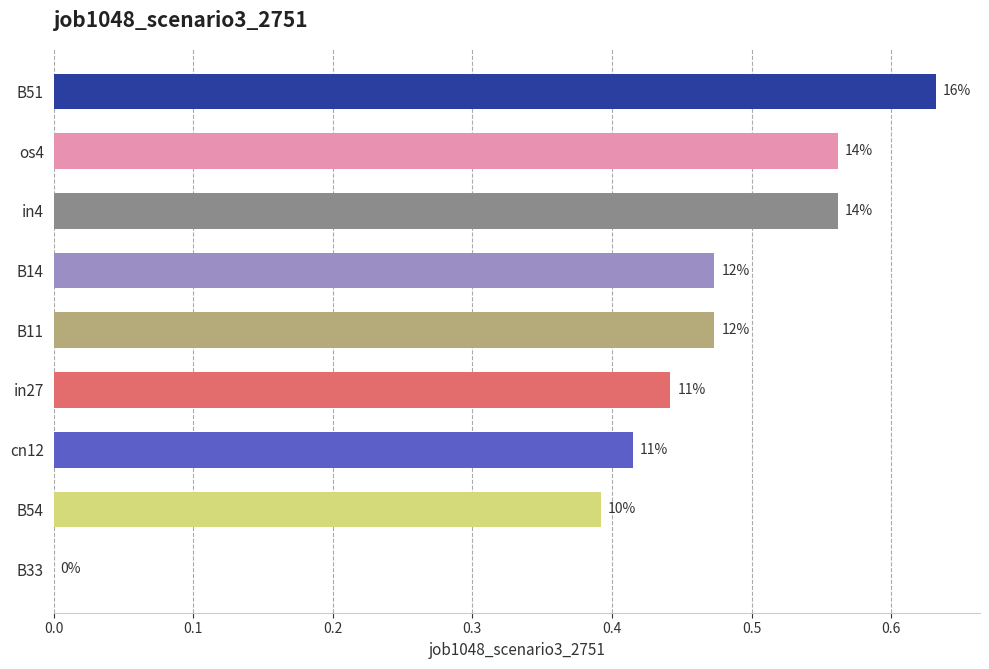

How many values exceed 0?

8